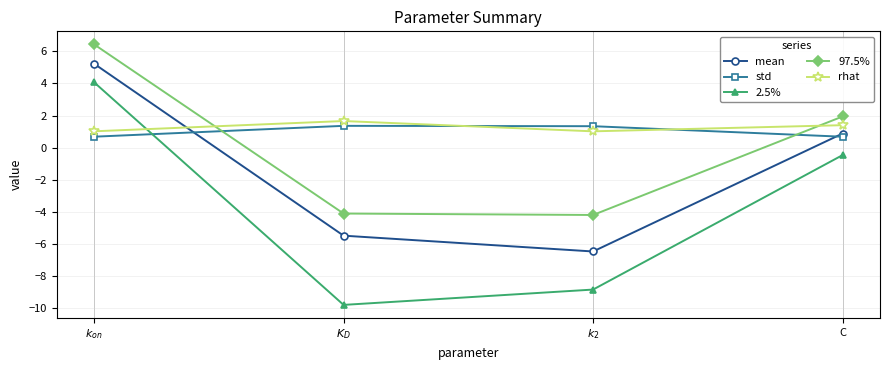

What is the label of the 1st point from the right?

C